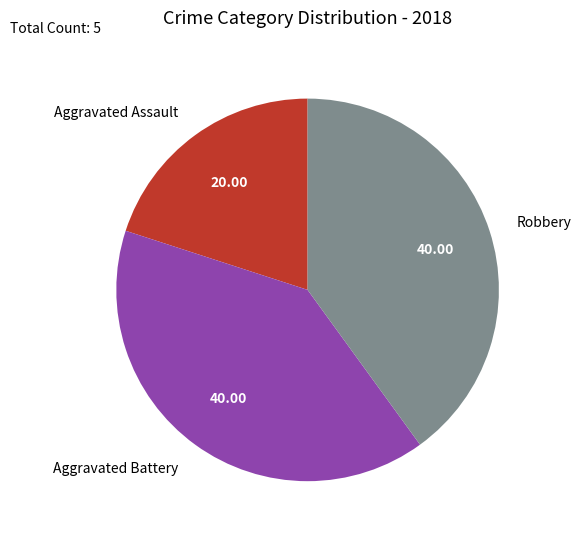

Combined, do Aggravated Assault and Aggravated Battery account for over 50%?

Yes